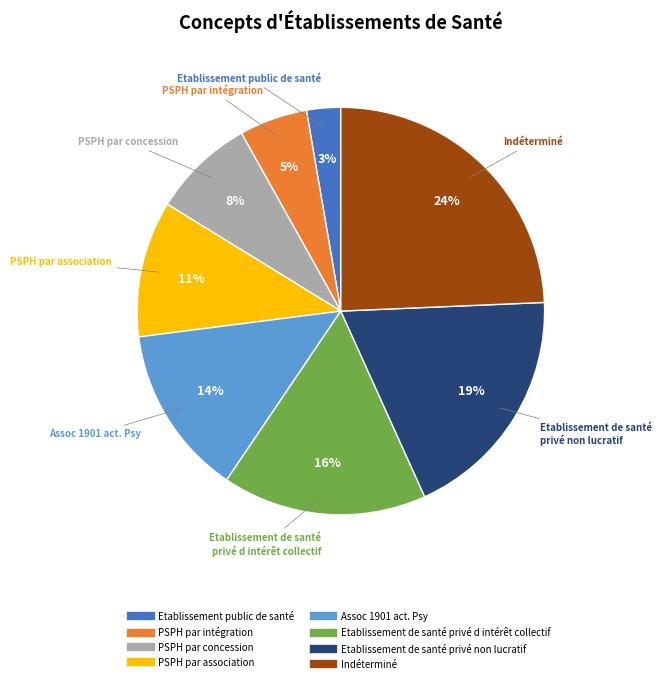

Count the number of slices in the pie.

8